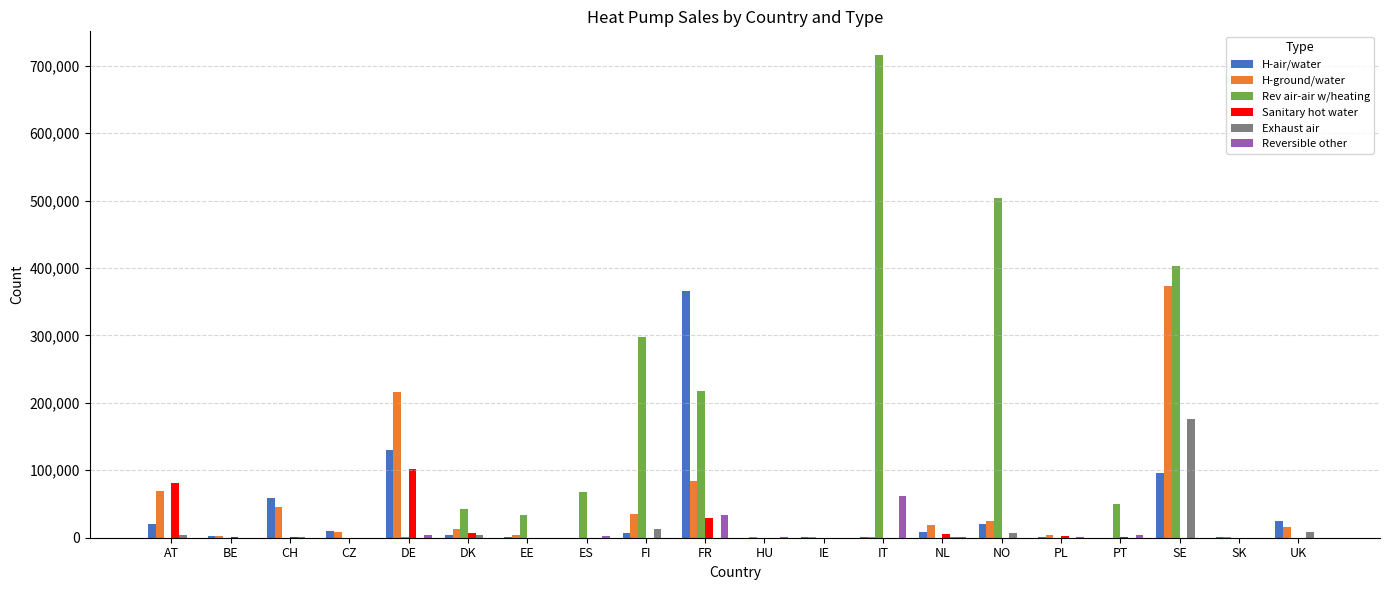

At which category is the sum across all series the highest?

SE